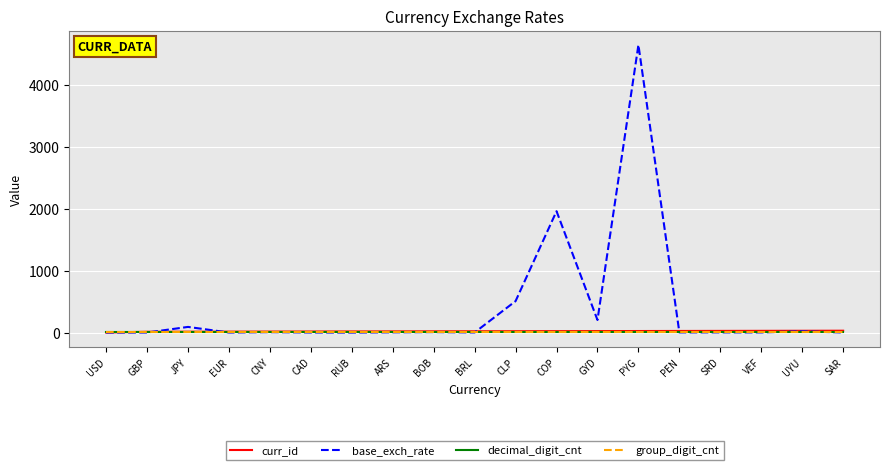

True or false: group_digit_cnt and decimal_digit_cnt intersect in this chart.

False